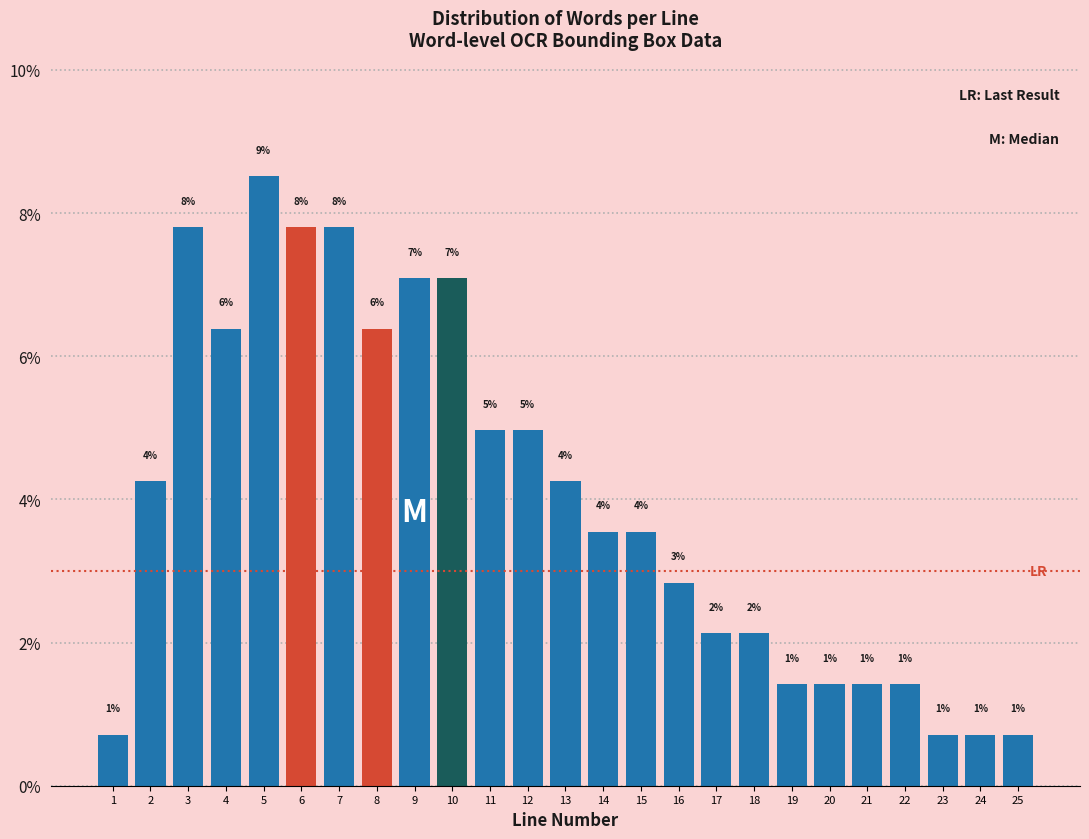

Are the bars horizontal?

No